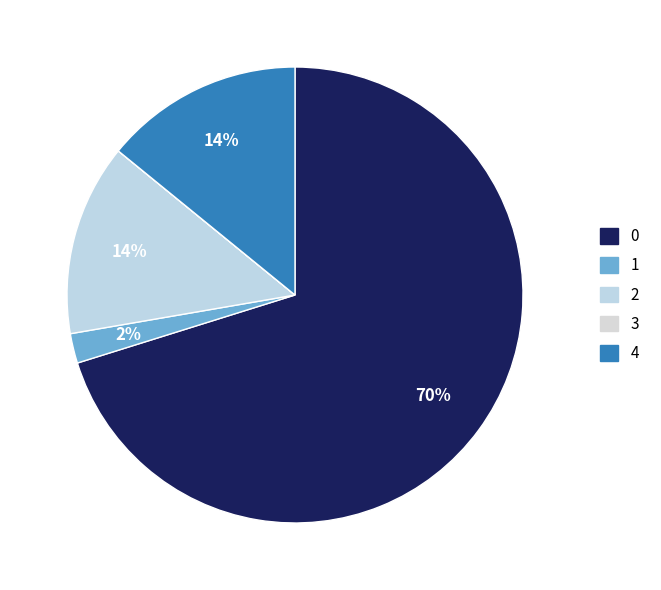

What portion of the pie excludes 3?

100.0%